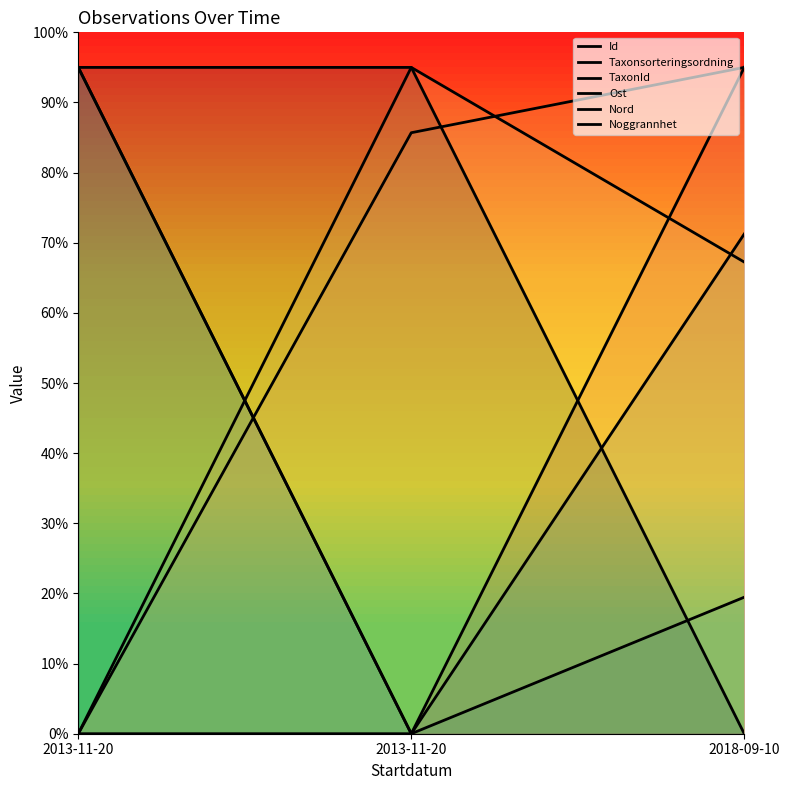

What is the sum of the Id values at 2018-09-10 and 2013-11-20?

95.0